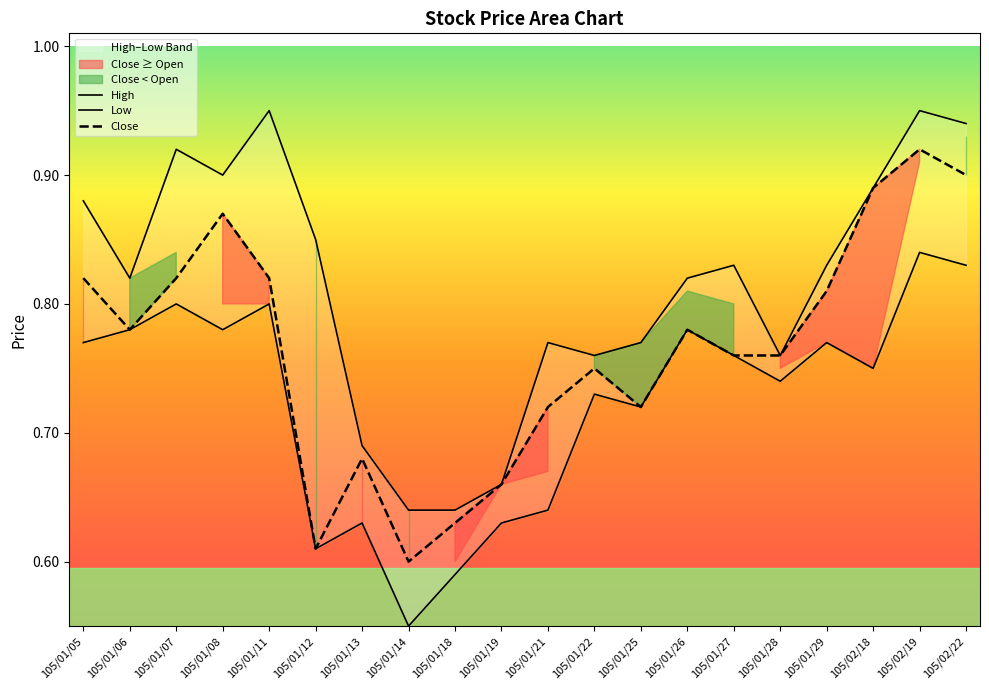

What is the minimum value shown in the chart?

0.6